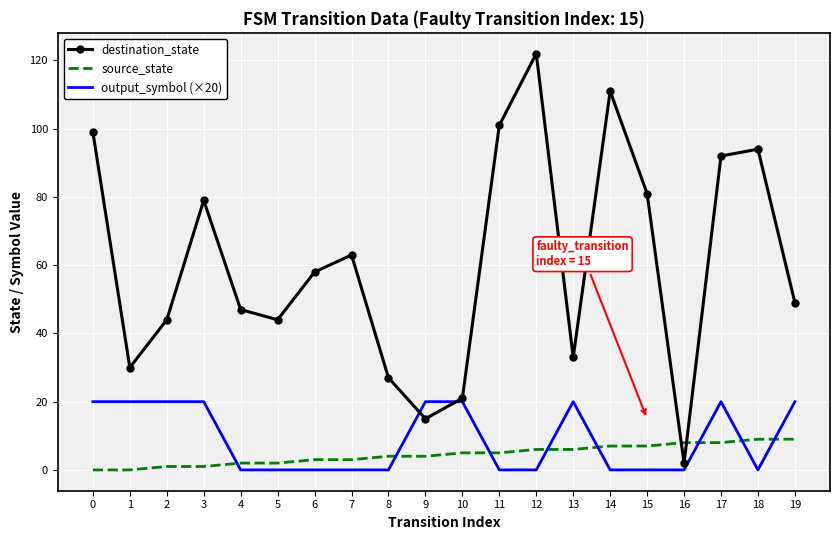

Where do source_state and destination_state first cross each other?

15 and 16